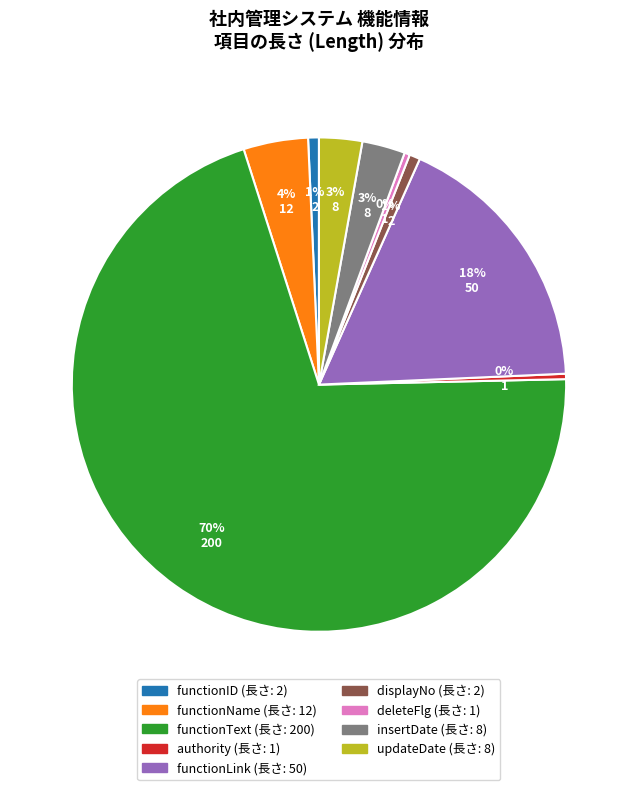

Is the sum of insertDate and functionText greater than half?

Yes